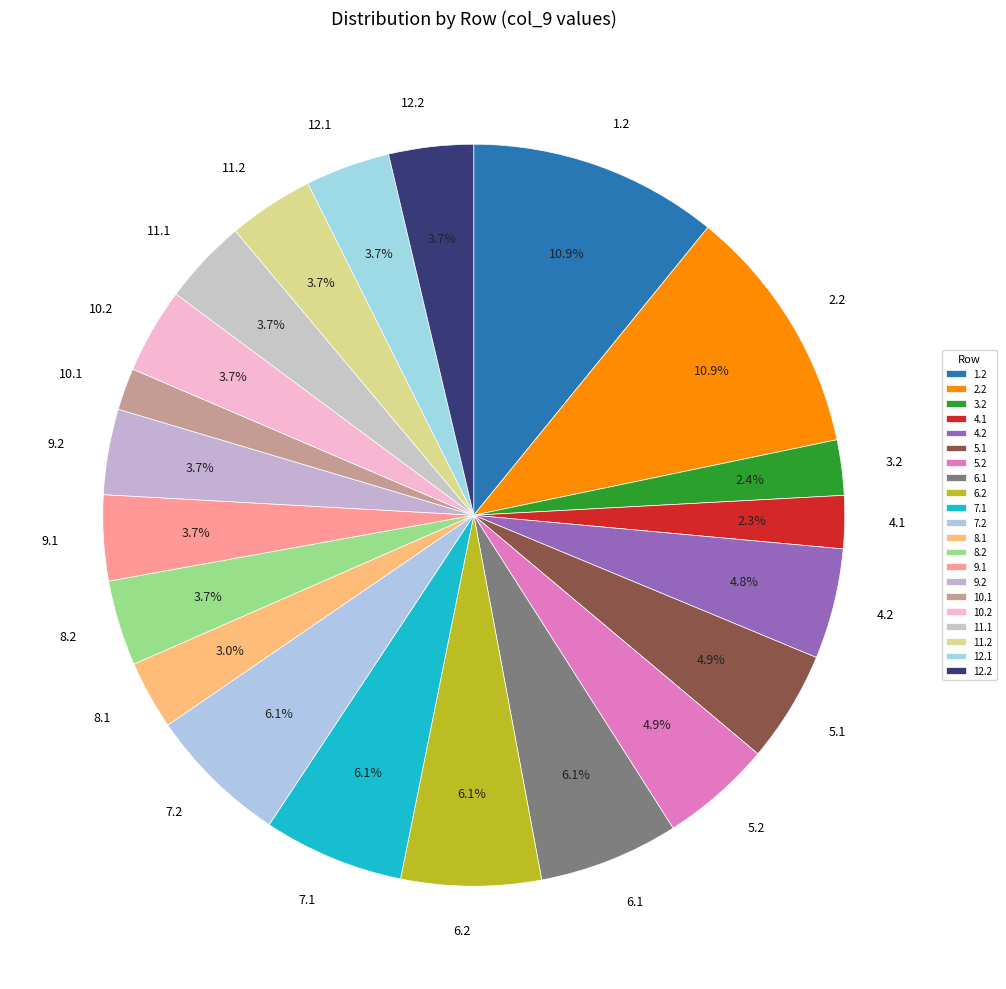

Which has a higher value, 6.1 or 2.2?

2.2